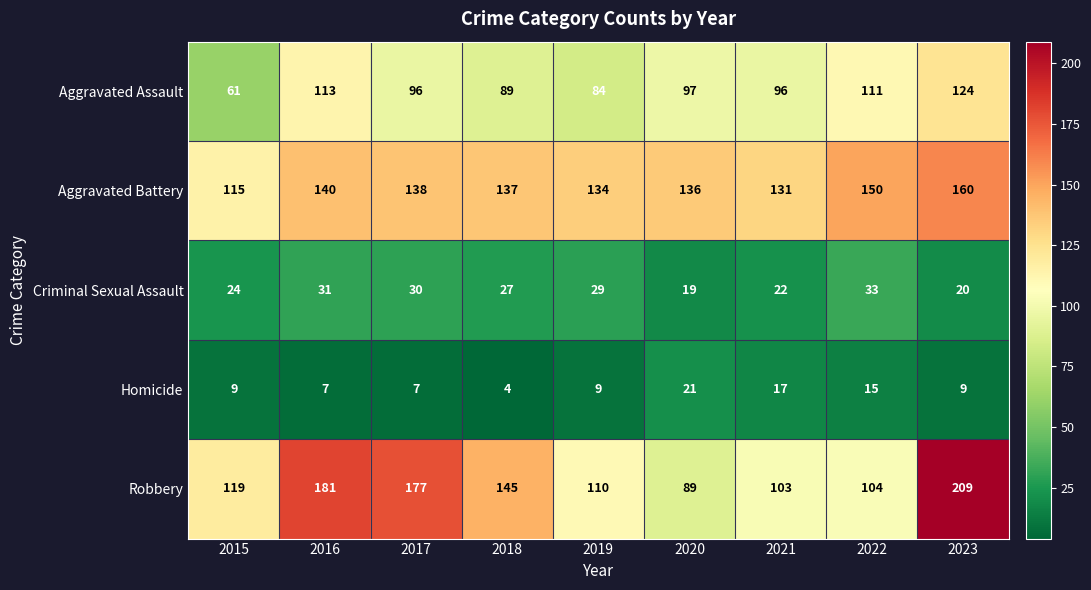

Which series has the widest spread of values?

Robbery